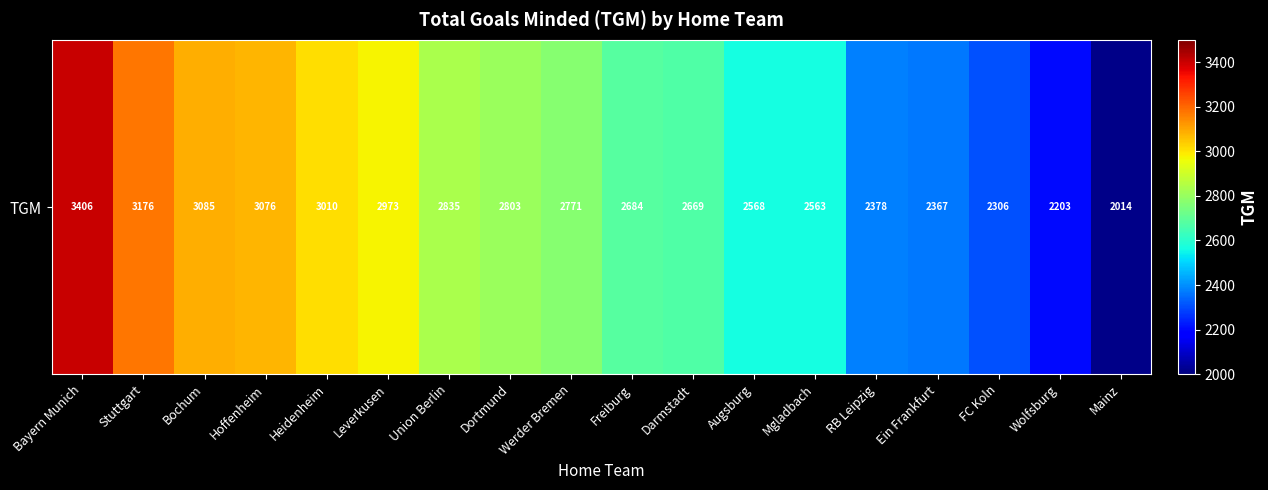

List the labels in order of value, smallest first.

Mainz, Wolfsburg, FC Koln, Ein Frankfurt, RB Leipzig, Mgladbach, Augsburg, Darmstadt, Freiburg, Werder Bremen, Dortmund, Union Berlin, Leverkusen, Heidenheim, Hoffenheim, Bochum, Stuttgart, Bayern Munich